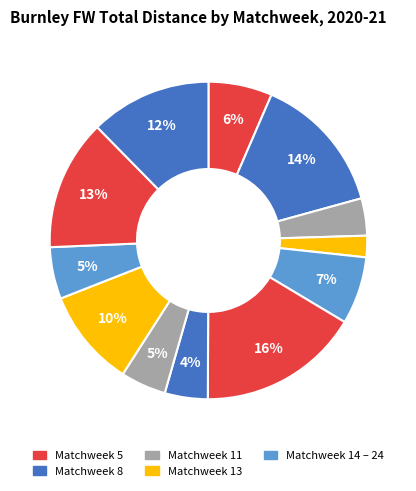

How many segments does this pie chart have?

12